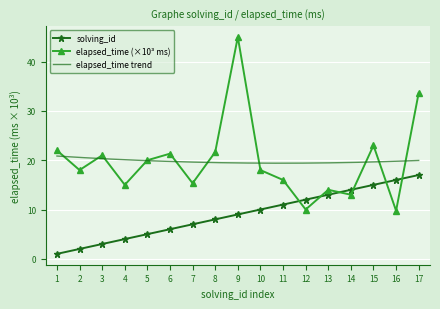

After their last crossing, which series has the higher values: solving_id or elapsed_time_k?

elapsed_time_k